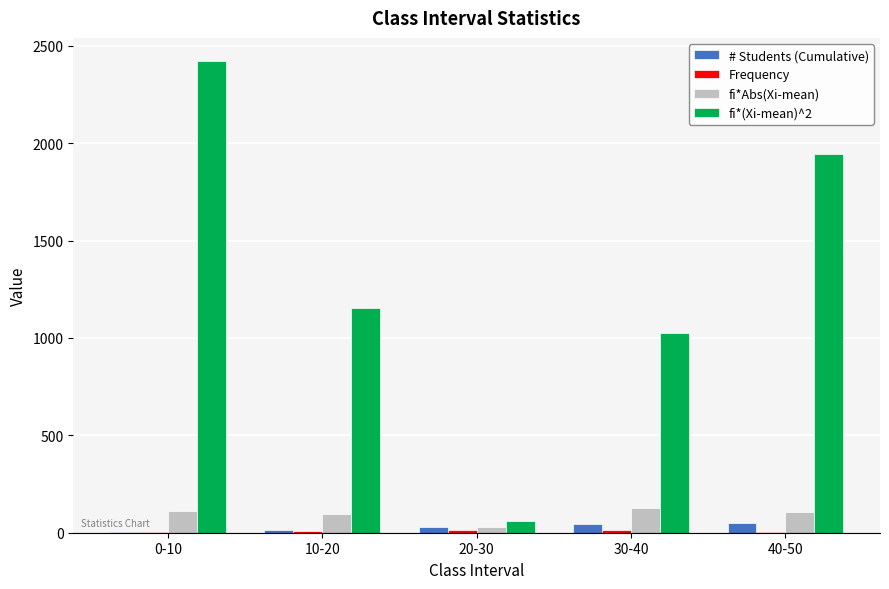

At which category does the chart reach its peak across all series?

0-10